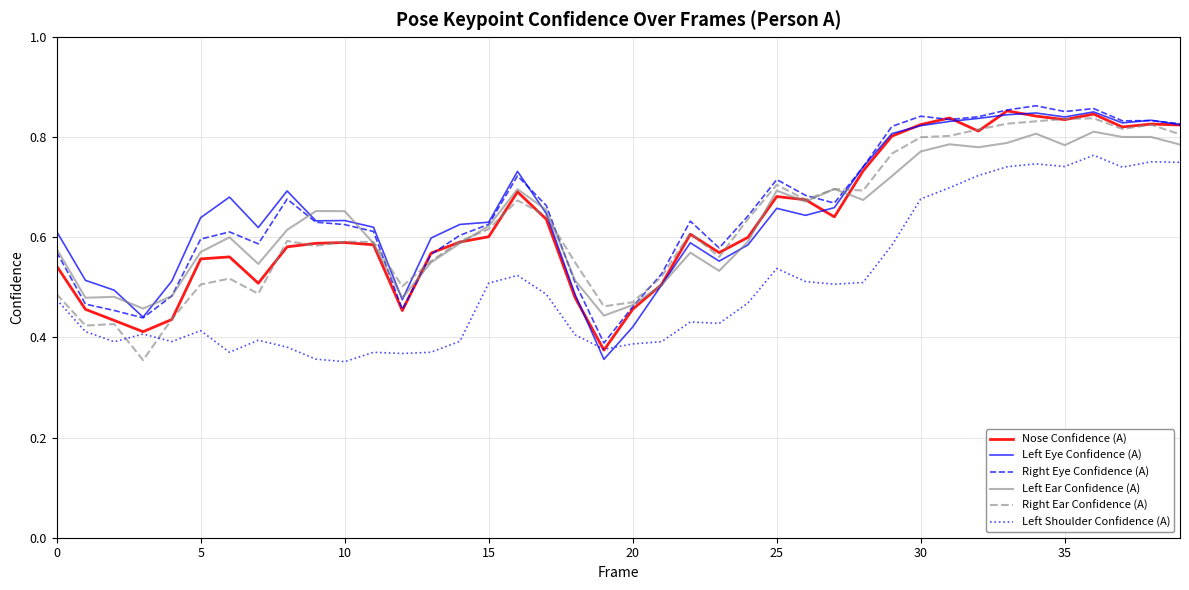

Reading left to right, transcribe all the data shown in this chart.

Nose Confidence (A): 0.5	0.5	0.4	0.4	0.4	0.6	0.6	0.5	0.6	0.6	0.6	0.6	0.5	0.6	0.6	0.6	0.7	0.6	0.5	0.4	0.5	0.5	0.6	0.6	0.6	0.7	0.7	0.6	0.7	0.8	0.8	0.8	0.8	0.9	0.8	0.8	0.8	0.8	0.8	0.8
Left Eye Confidence (A): 0.6	0.5	0.5	0.4	0.5	0.6	0.7	0.6	0.7	0.6	0.6	0.6	0.5	0.6	0.6	0.6	0.7	0.6	0.5	0.4	0.4	0.5	0.6	0.6	0.6	0.7	0.6	0.7	0.7	0.8	0.8	0.8	0.8	0.8	0.8	0.8	0.9	0.8	0.8	0.8
Right Eye Confidence (A): 0.6	0.5	0.5	0.4	0.5	0.6	0.6	0.6	0.7	0.6	0.6	0.6	0.5	0.6	0.6	0.6	0.7	0.7	0.5	0.4	0.5	0.5	0.6	0.6	0.6	0.7	0.7	0.7	0.7	0.8	0.8	0.8	0.8	0.9	0.9	0.9	0.9	0.8	0.8	0.8
Left Ear Confidence (A): 0.6	0.5	0.5	0.5	0.5	0.6	0.6	0.5	0.6	0.7	0.7	0.6	0.5	0.6	0.6	0.6	0.7	0.7	0.5	0.4	0.5	0.5	0.6	0.5	0.6	0.7	0.7	0.7	0.7	0.7	0.8	0.8	0.8	0.8	0.8	0.8	0.8	0.8	0.8	0.8
Right Ear Confidence (A): 0.5	0.4	0.4	0.4	0.4	0.5	0.5	0.5	0.6	0.6	0.6	0.6	0.5	0.6	0.6	0.6	0.7	0.6	0.5	0.5	0.5	0.5	0.6	0.6	0.6	0.7	0.7	0.7	0.7	0.8	0.8	0.8	0.8	0.8	0.8	0.8	0.8	0.8	0.8	0.8
Left Shoulder Confidence (A): 0.5	0.4	0.4	0.4	0.4	0.4	0.4	0.4	0.4	0.4	0.4	0.4	0.4	0.4	0.4	0.5	0.5	0.5	0.4	0.4	0.4	0.4	0.4	0.4	0.5	0.5	0.5	0.5	0.5	0.6	0.7	0.7	0.7	0.7	0.7	0.7	0.8	0.7	0.8	0.7